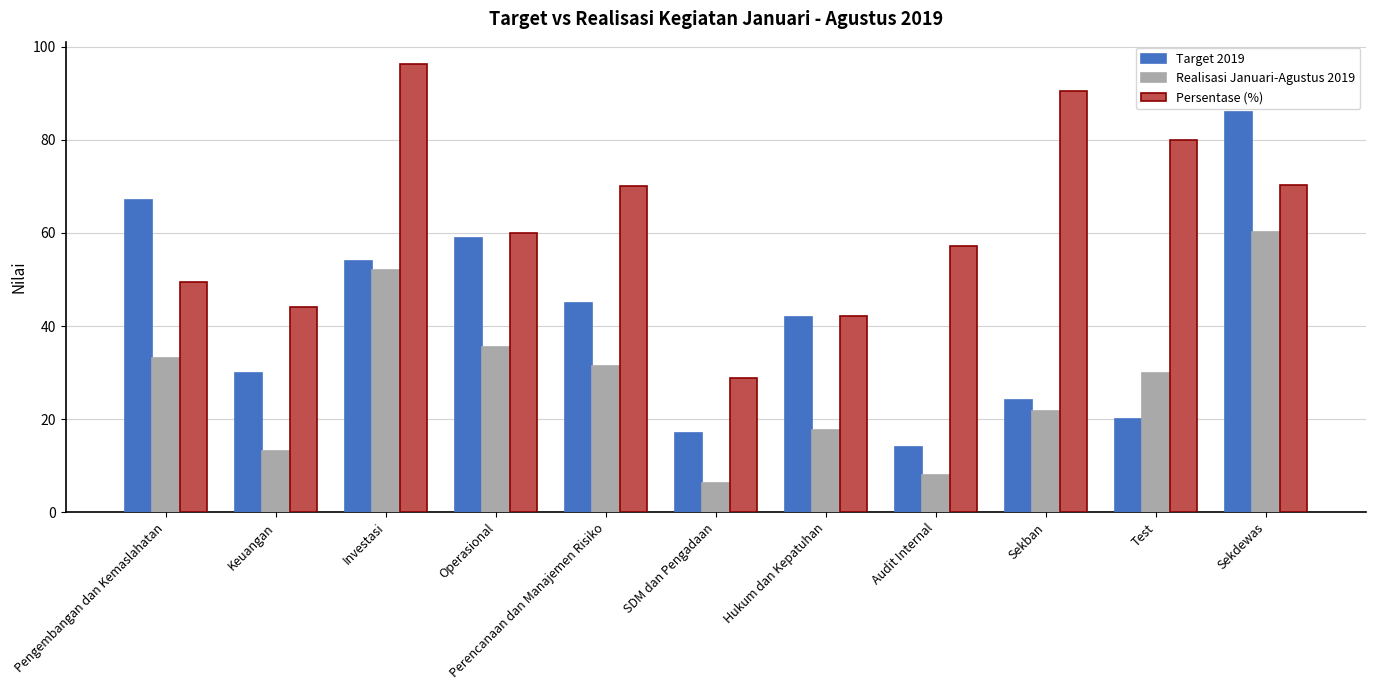

Which category has the highest value across all series?

Investasi